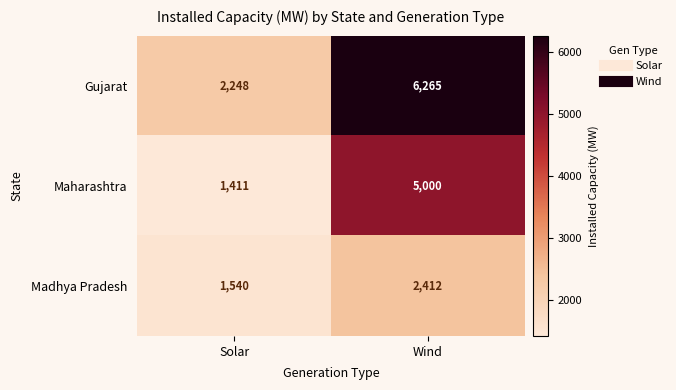

Which series has the largest total across all categories?

Gujarat